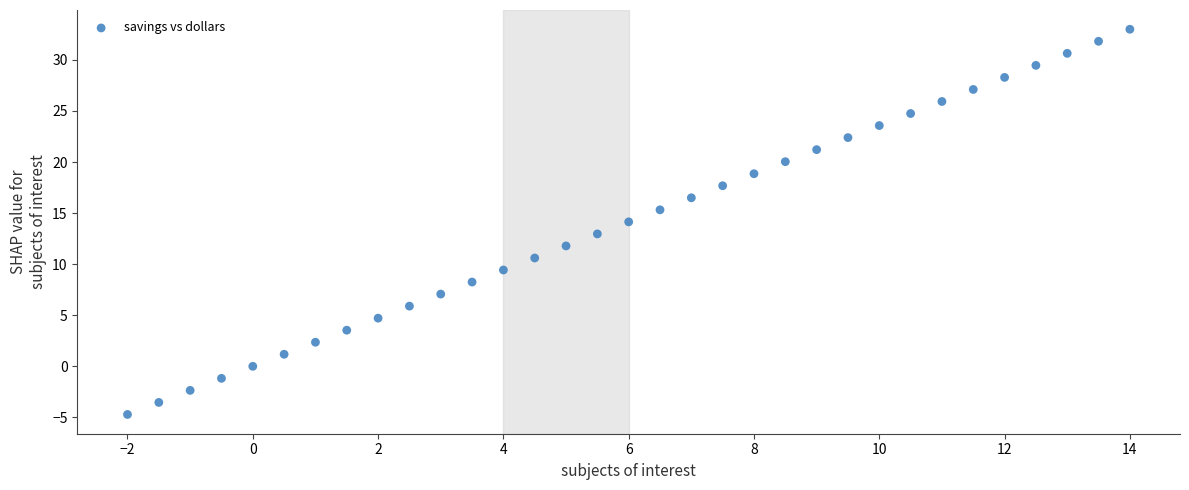

What is the range of Y values (max minus min)?

37.7